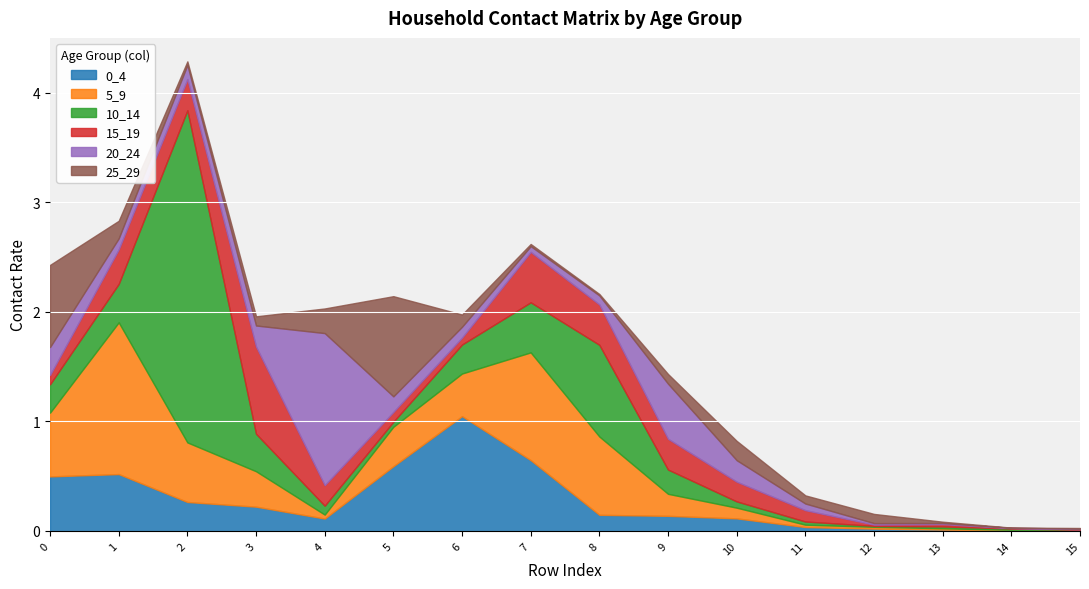

Rank the series by their maximum value, from lowest to highest.

15_19, 25_29, 0_4, 5_9, 20_24, 10_14